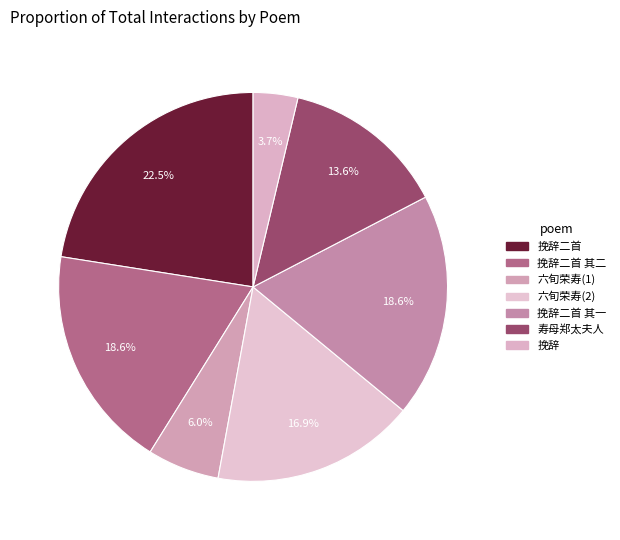

How many slices are in this pie chart?

7